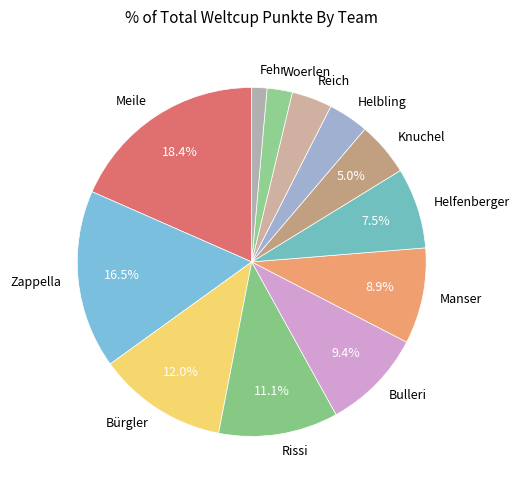

Which has a higher value, Helbling or Manser?

Manser